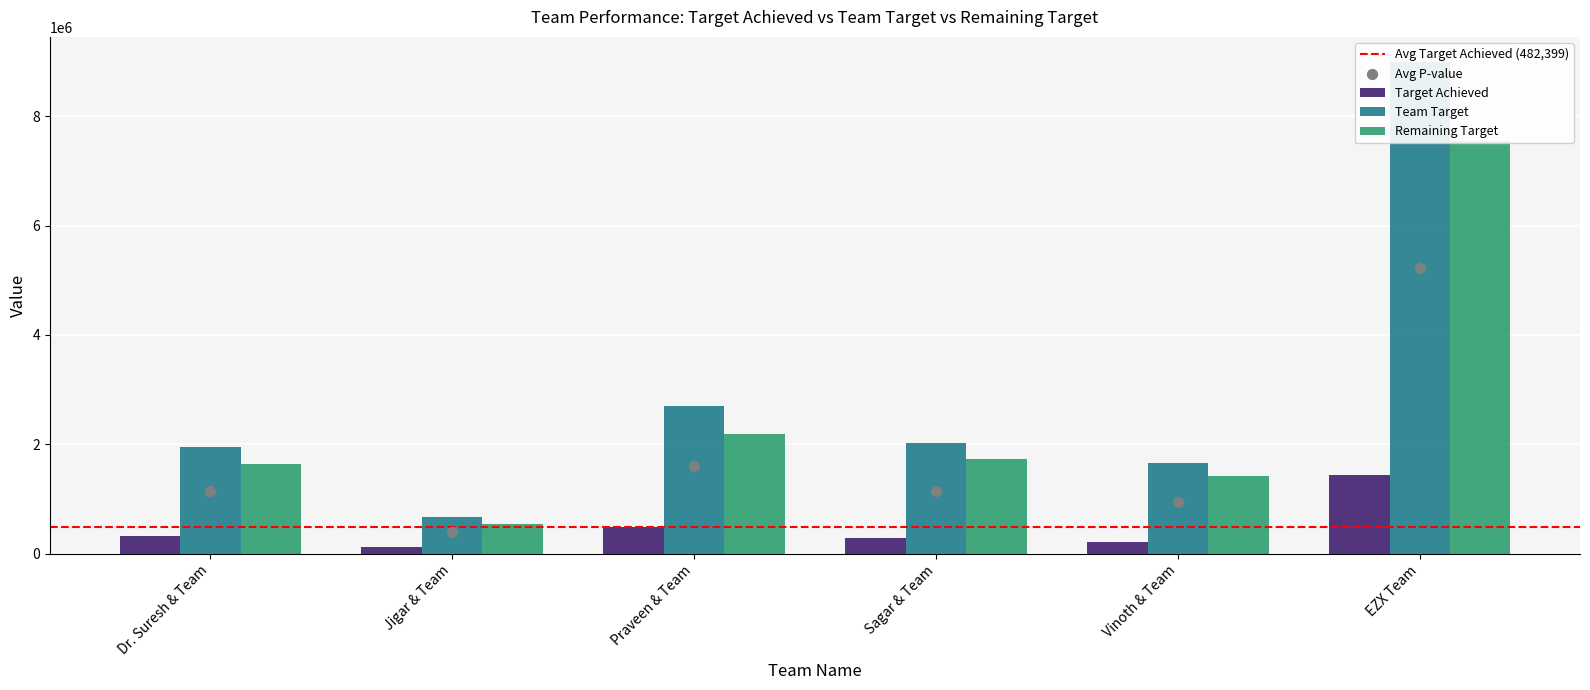

At how many categories does at least one series exceed 7339843?

1